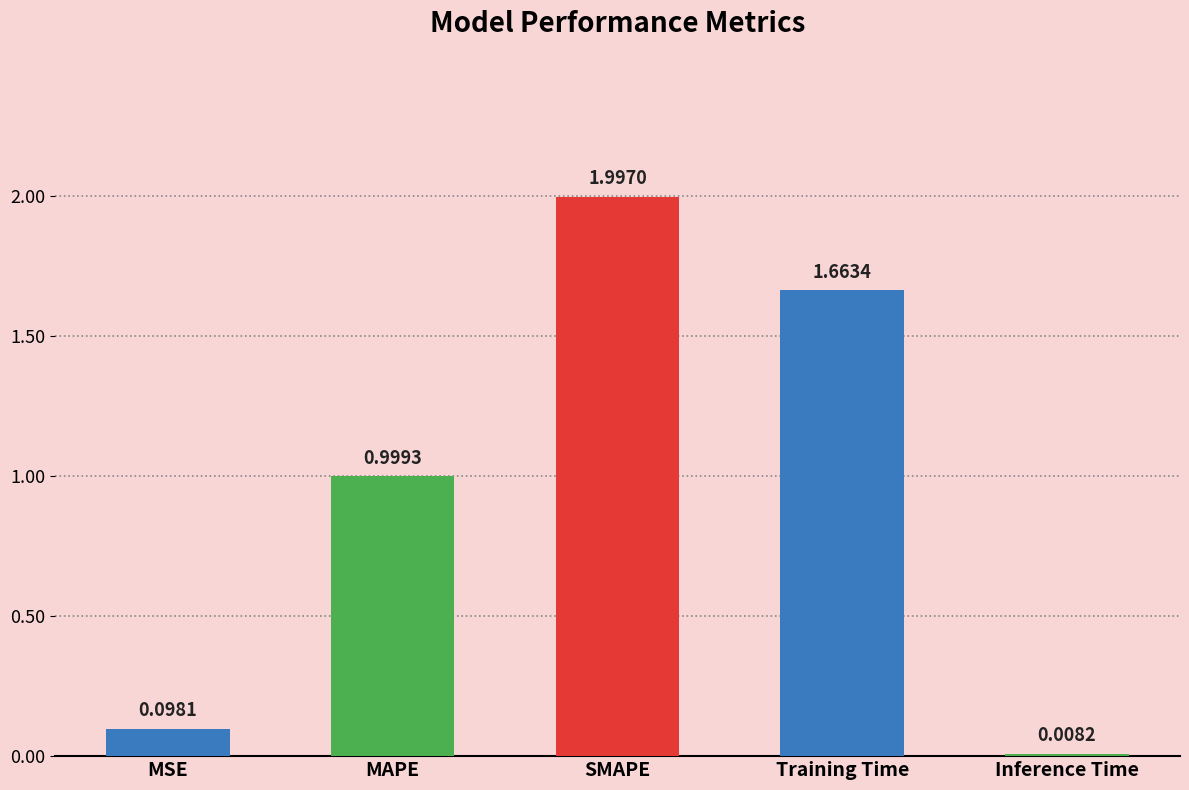

What is the difference between the second highest and second lowest values?

1.6